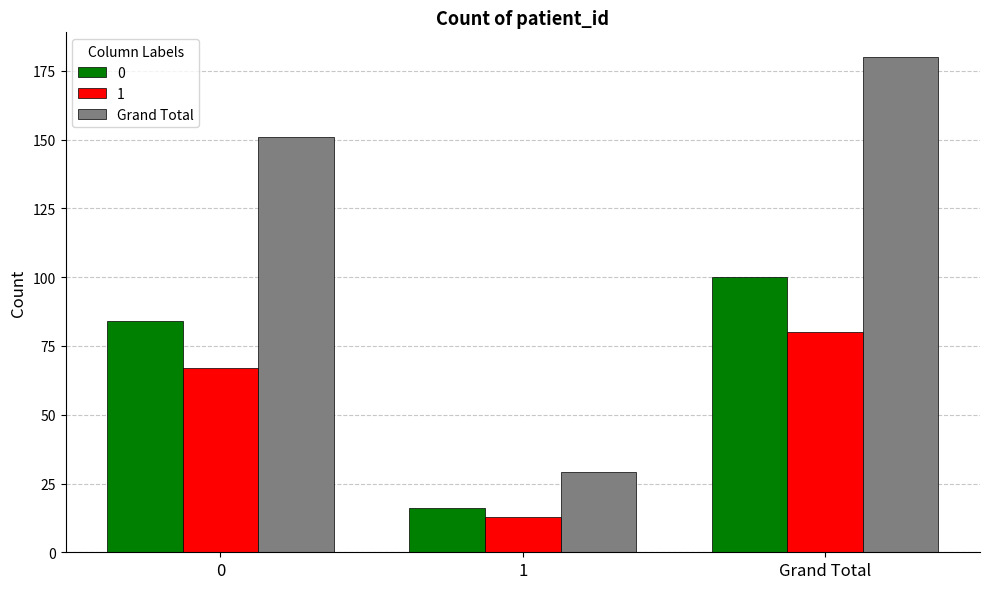

The Grand Total series shows 180 at Grand Total. True or false?

True